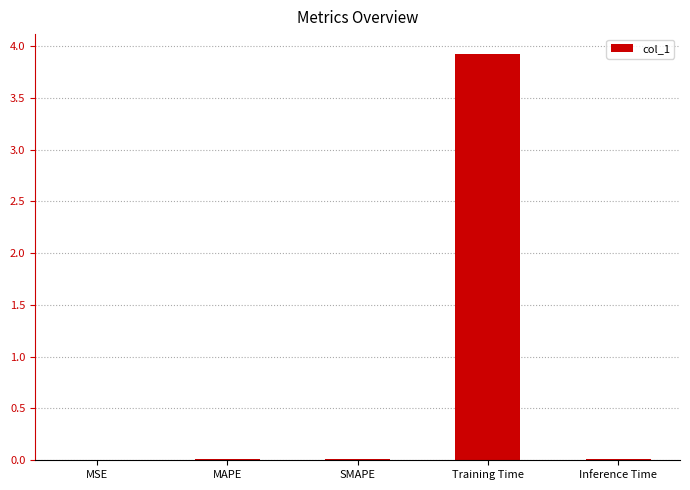

The chart shows a value of 0.0 at SMAPE. True or false?

True